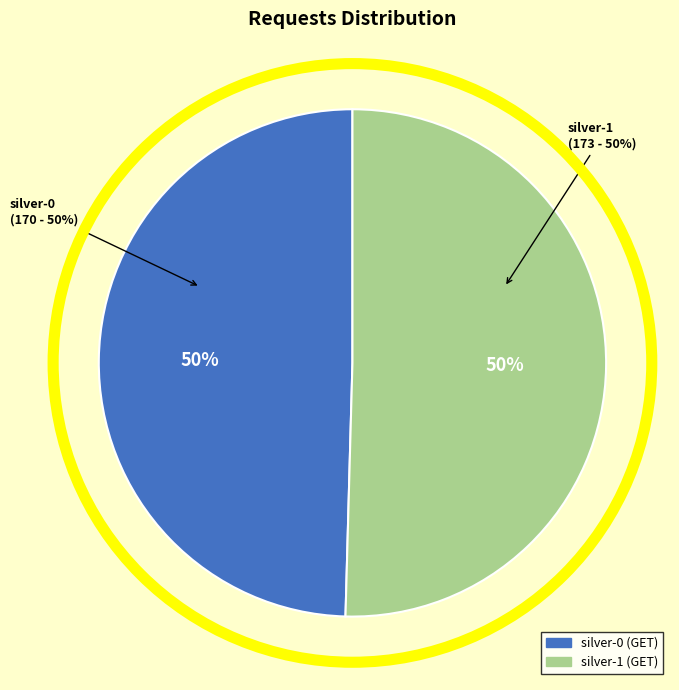

Approximately how many times larger is the value at silver-1 compared to silver-0?

1.0